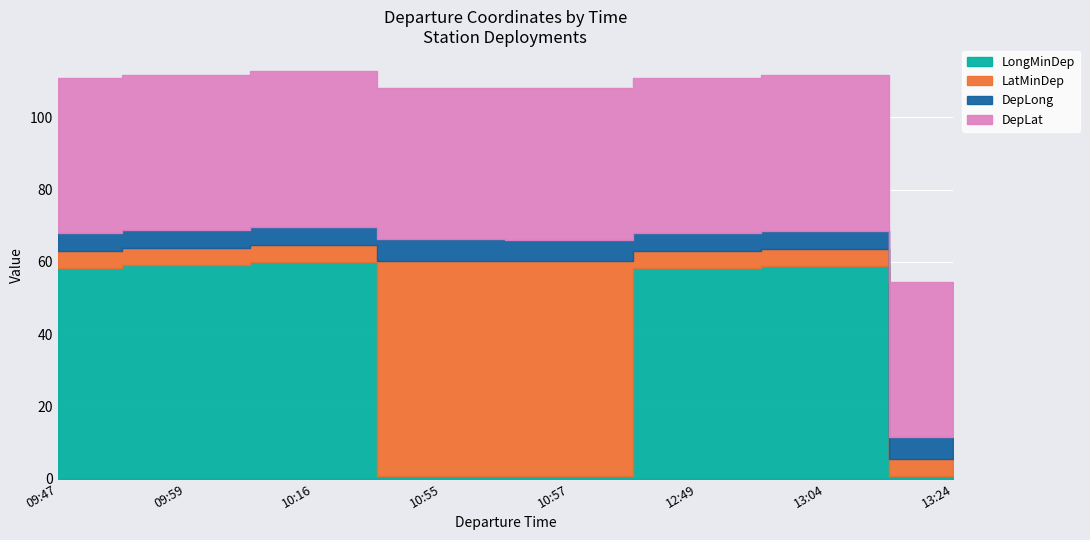

How many intersections are there between DepLong and LatMinDep?

2